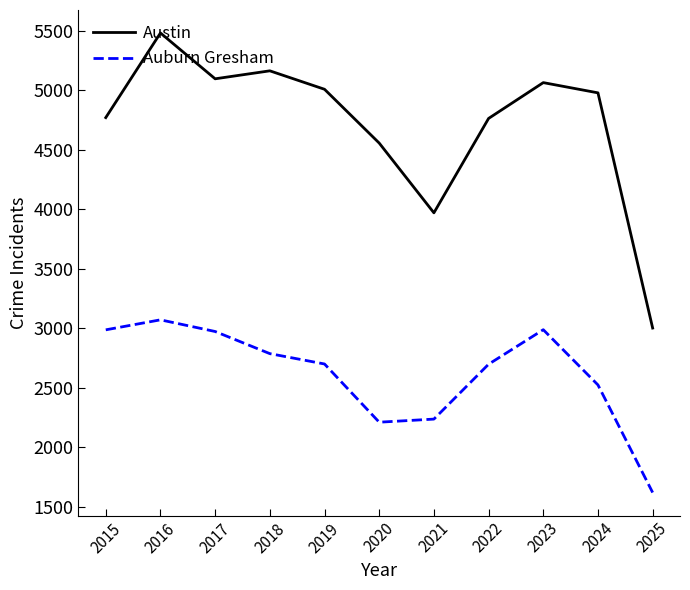

Does the chart have visible grid lines?

No